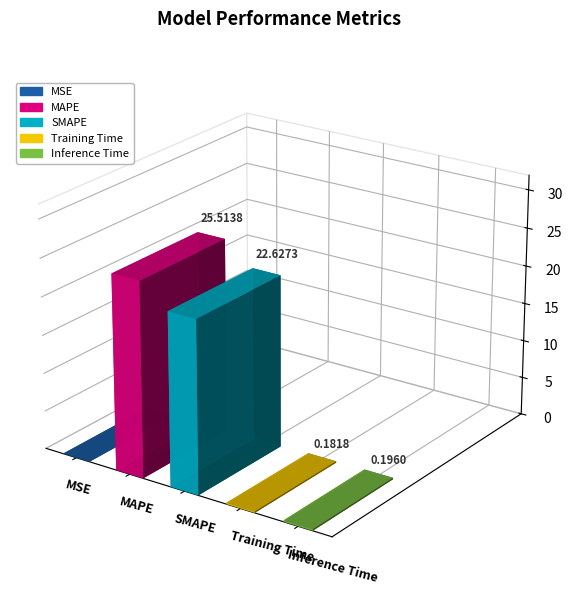

Rank the categories by value from lowest to highest.

MSE, Training Time, Inference Time, SMAPE, MAPE